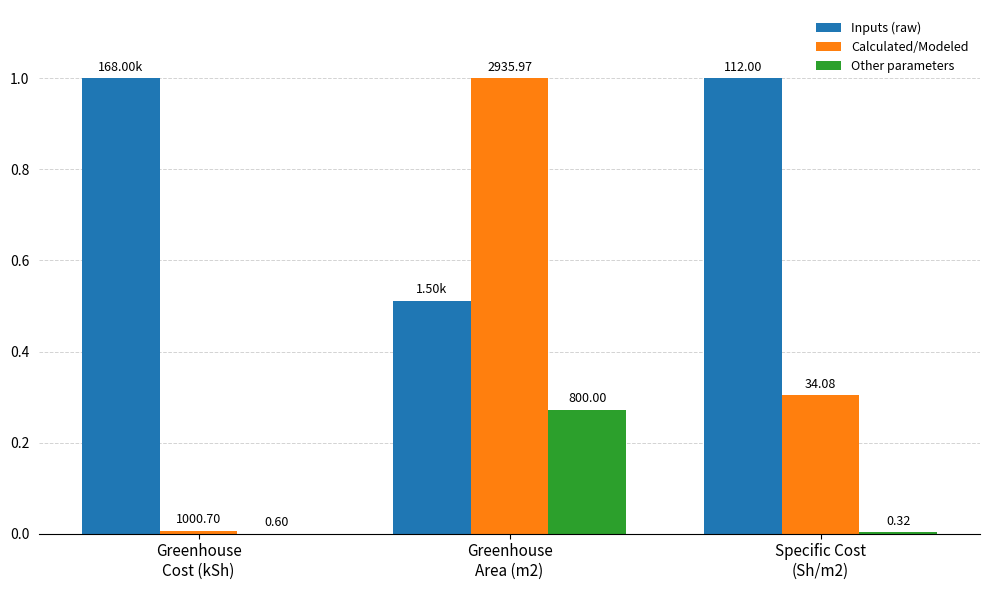

List the labels in order of Calculated/Modeled value, largest first.

Greenhouse
Area (m2), Specific Cost
(Sh/m2), Greenhouse
Cost (kSh)